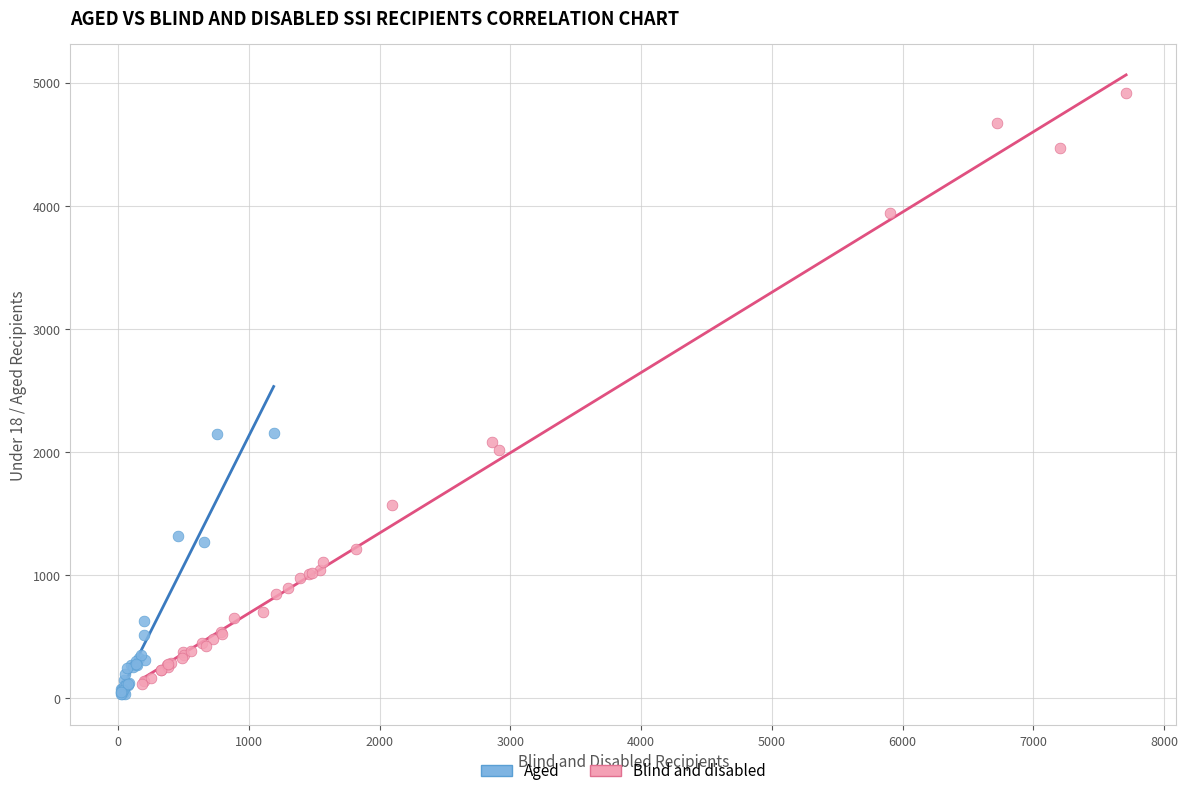

Which series has the widest spread of Y values?

Blind and disabled